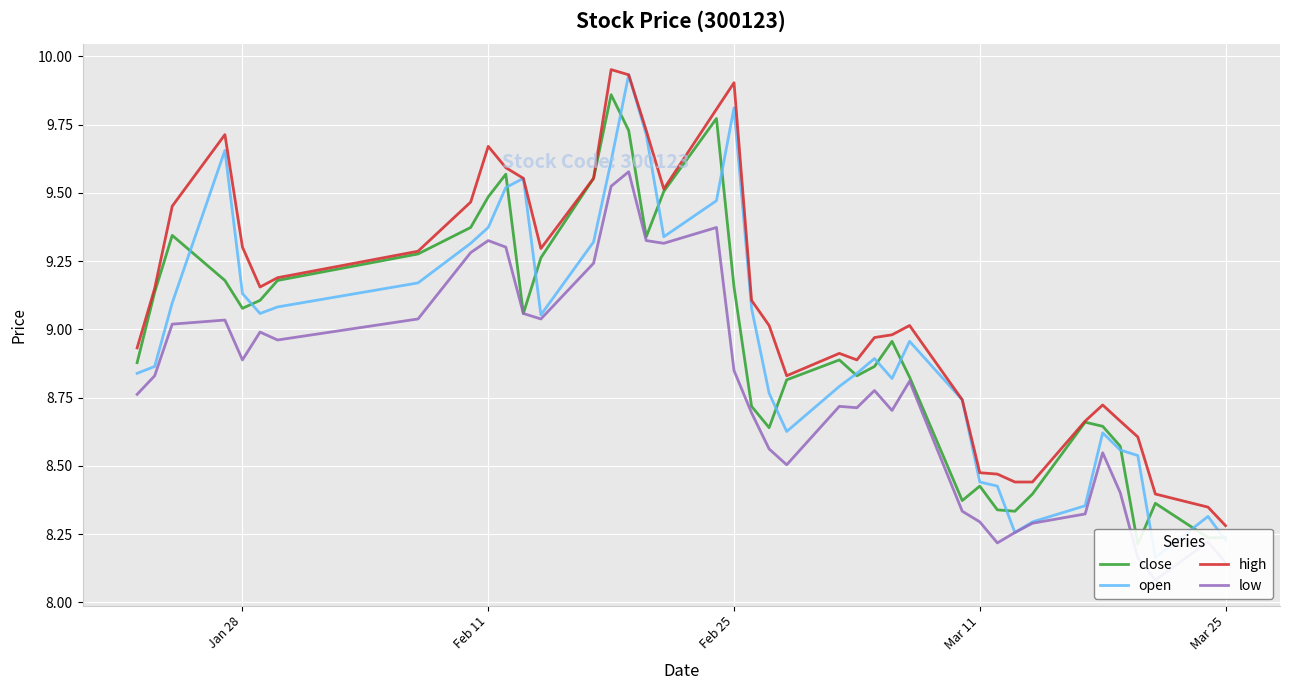

At which label does high reach its minimum?

Mar 25